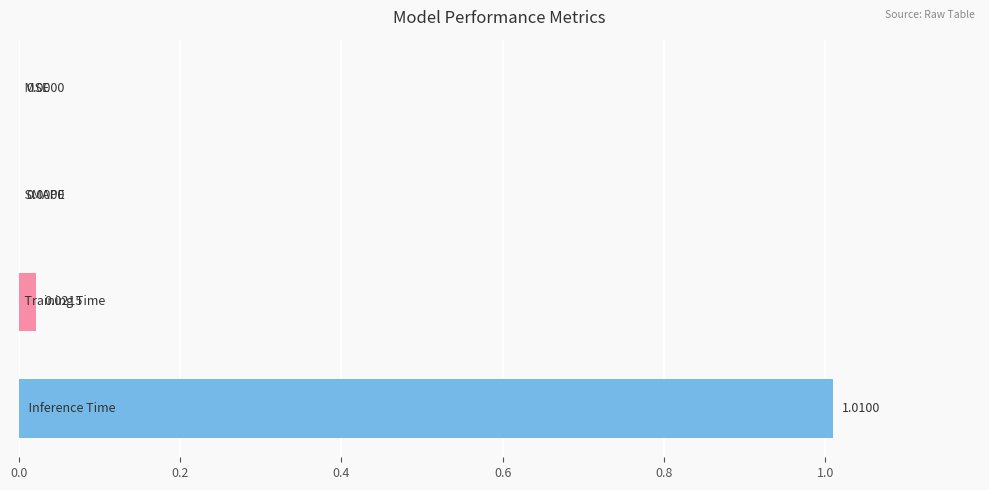

Are the bars horizontal?

Yes